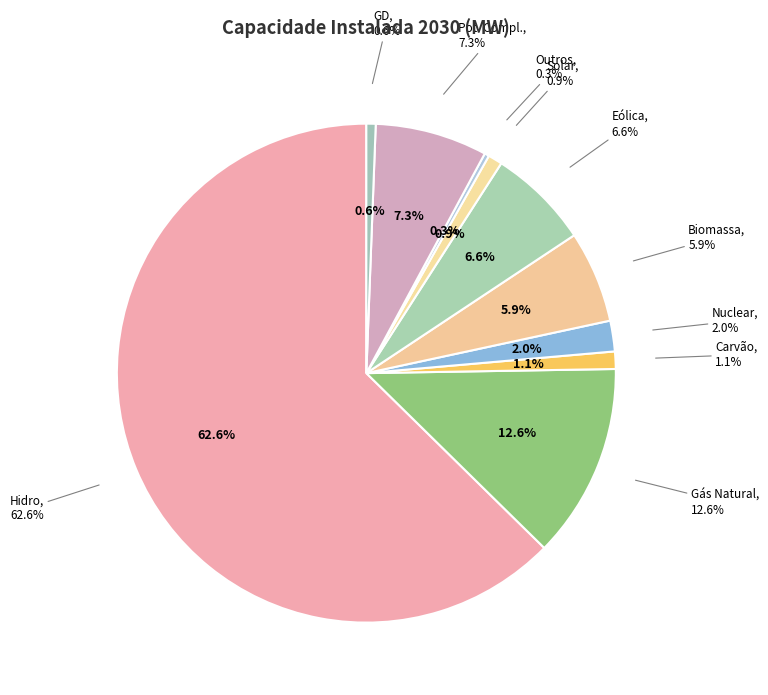

Is it true that Eólica is 7% of the pie?

True